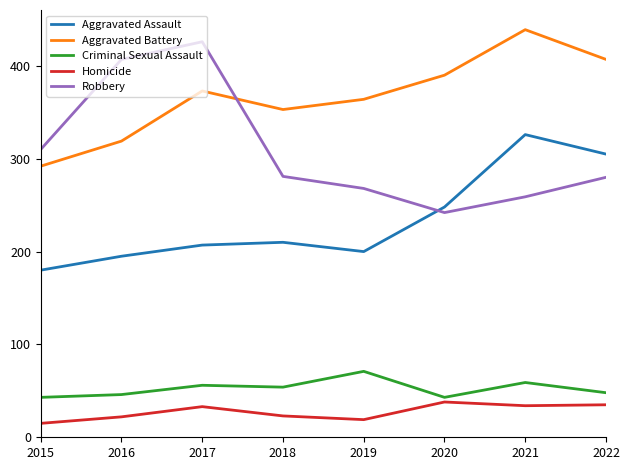

Is it true that Robbery equals 407 at 2016?

True